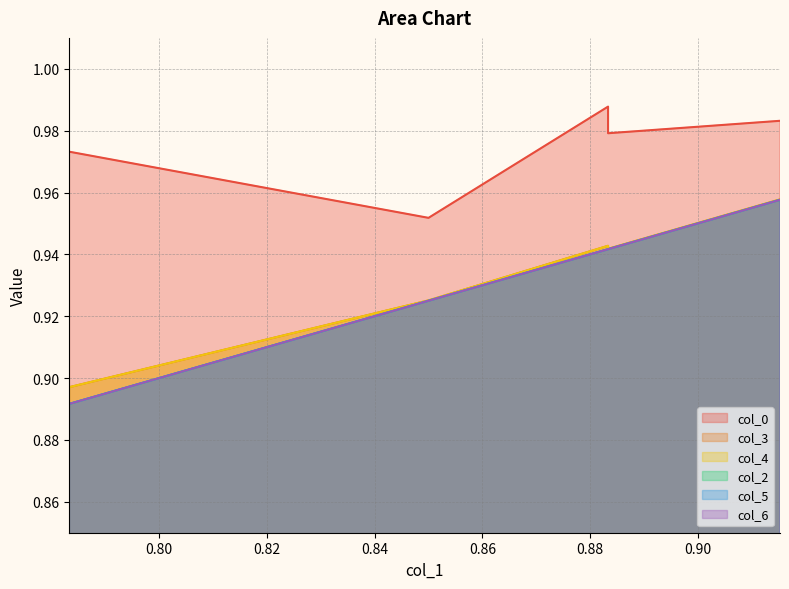

True or false: col_6 and col_2 intersect in this chart.

False